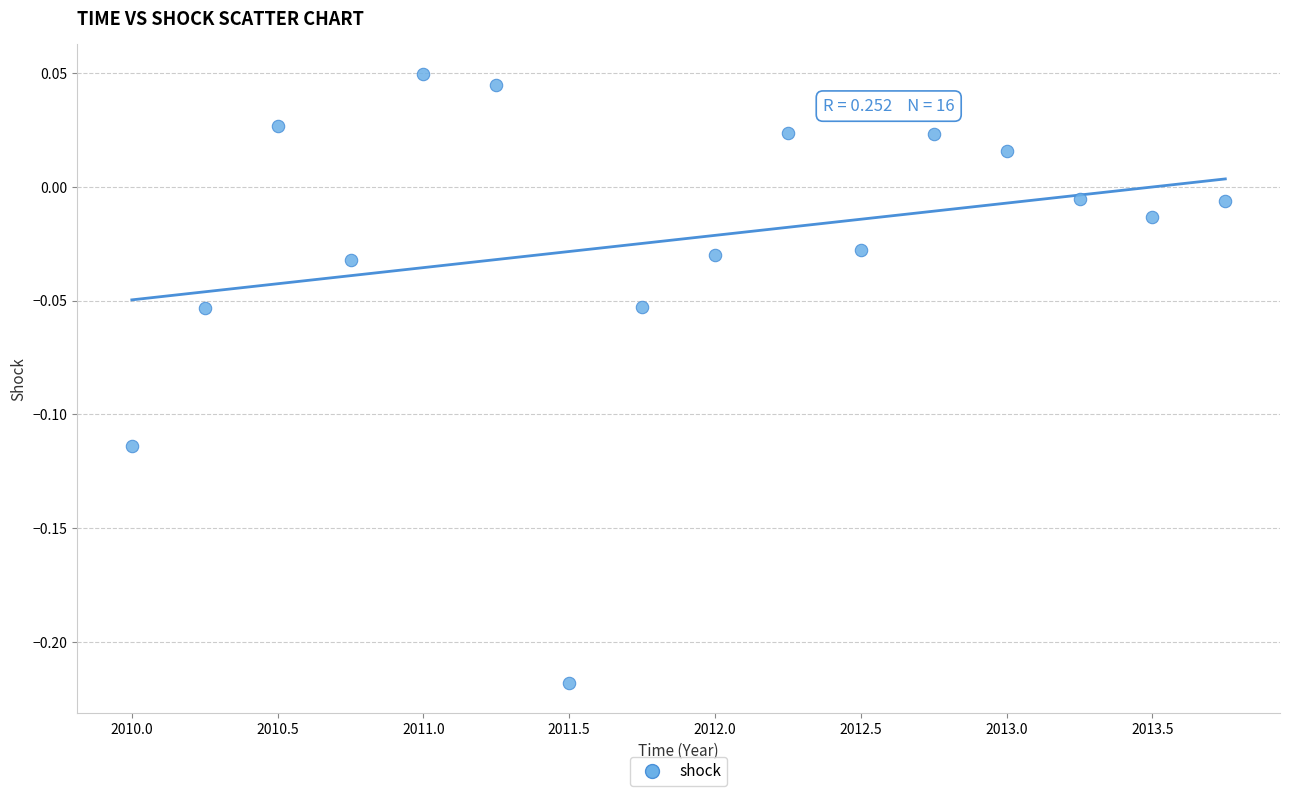

What is the range of X values (max minus min)?

3.8